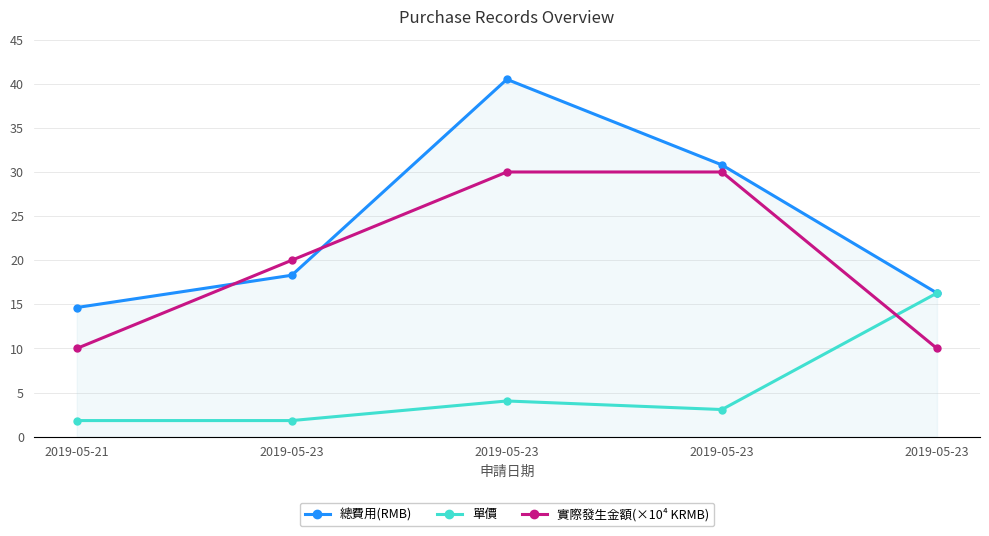

How many values in the 總費用(RMB) series exceed 18?

3